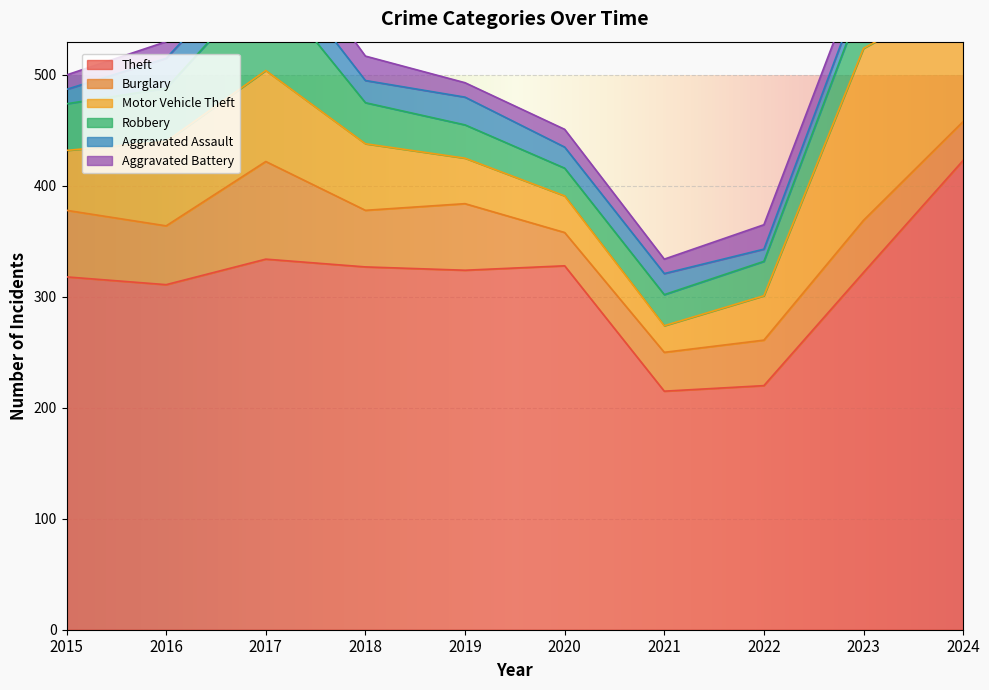

What is the difference between the highest and lowest values at 2024?

399